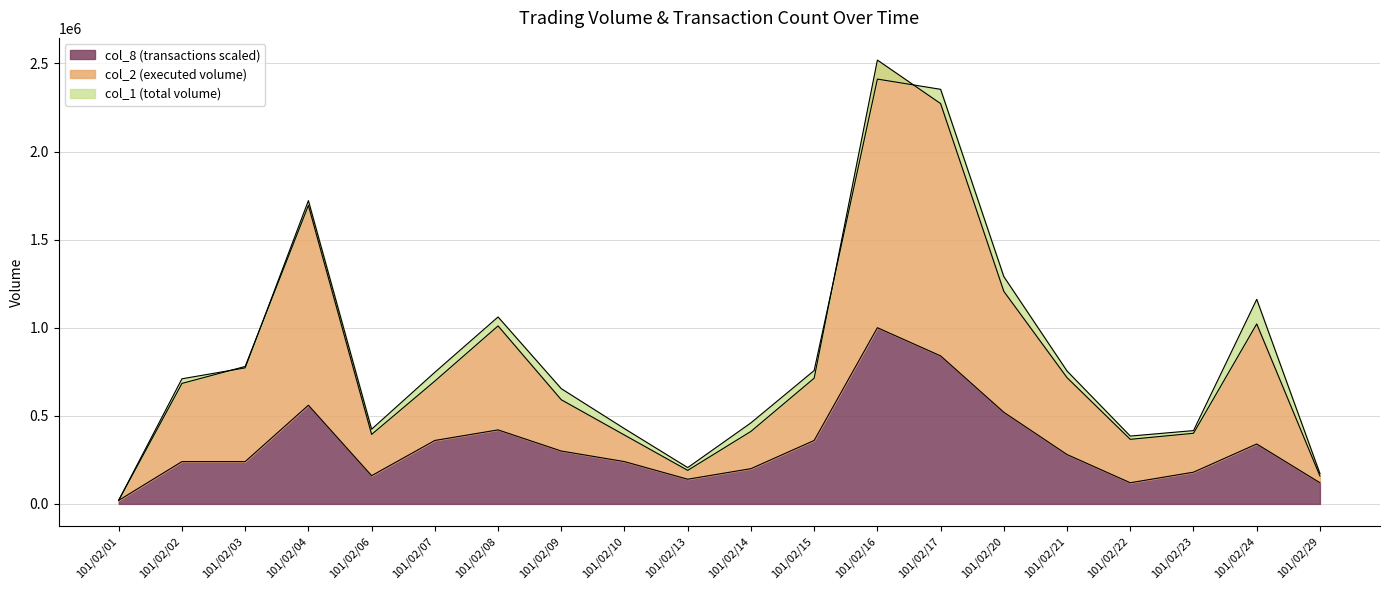

At which label does col_8 (transactions scaled) reach its peak?

101/02/16